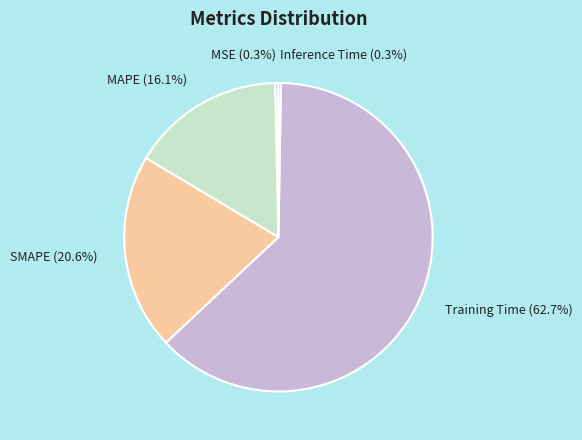

Does any single category account for the majority?

Yes